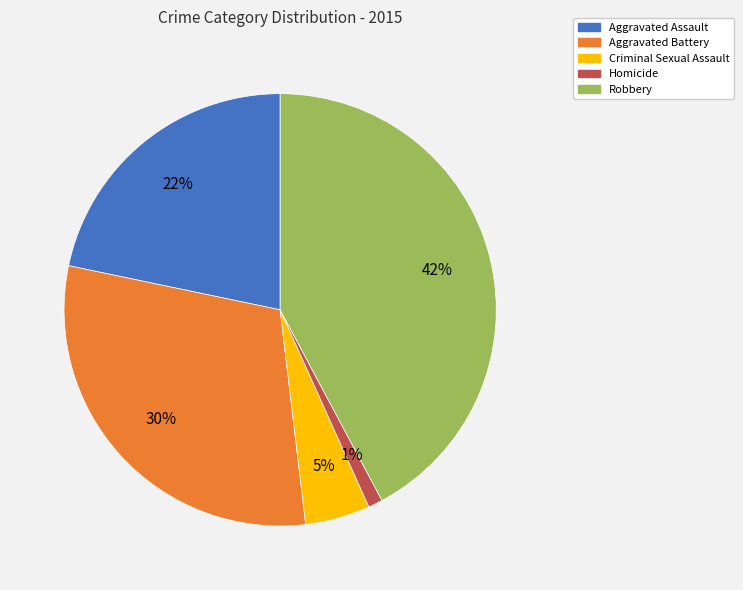

Is Homicide the majority of the pie?

No